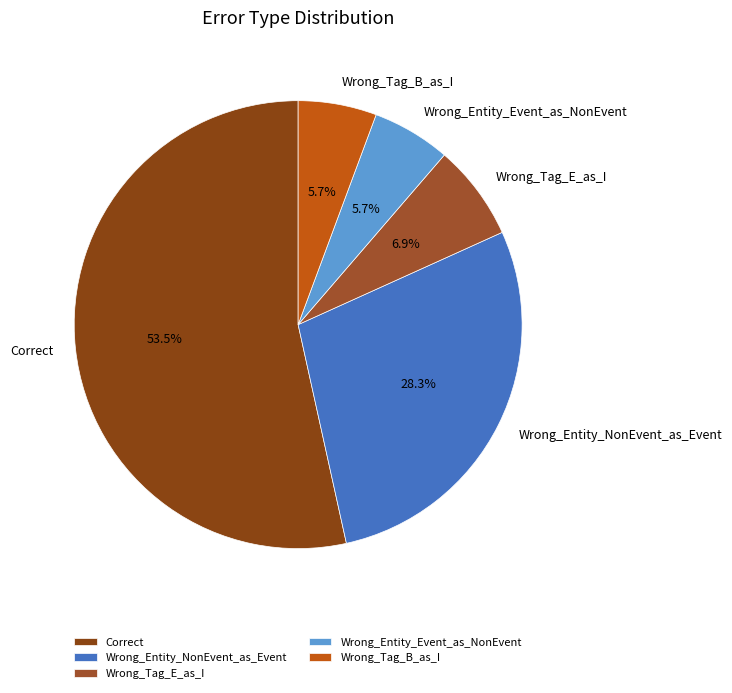

Do Wrong_Tag_E_as_I and Wrong_Entity_Event_as_NonEvent together represent more than half of the pie?

No